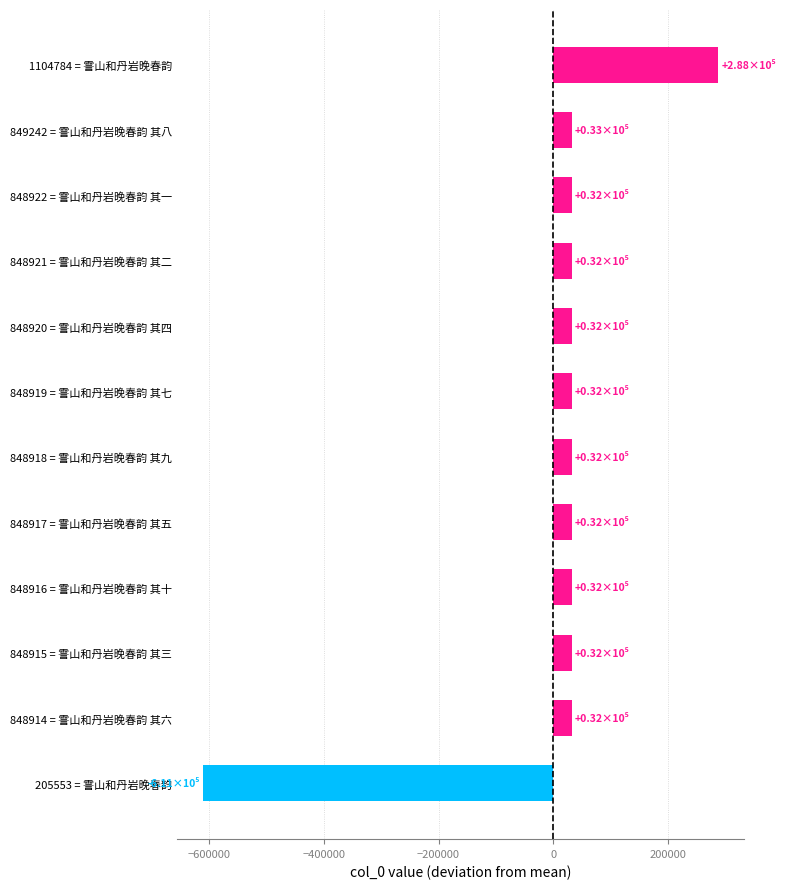

What is the smallest value displayed?

-611100.4